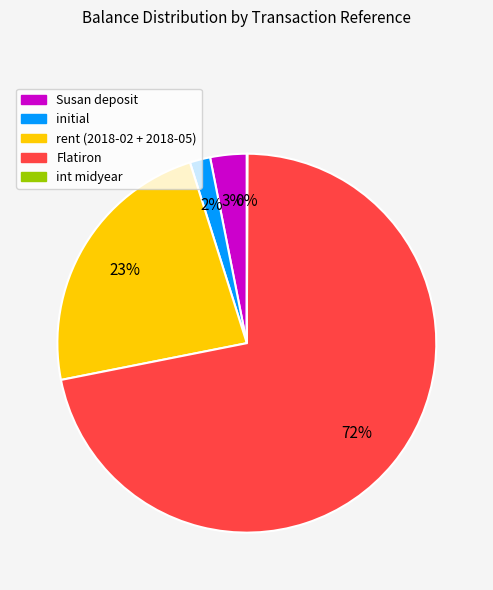

Combined, do Susan deposit and initial account for over 50%?

No